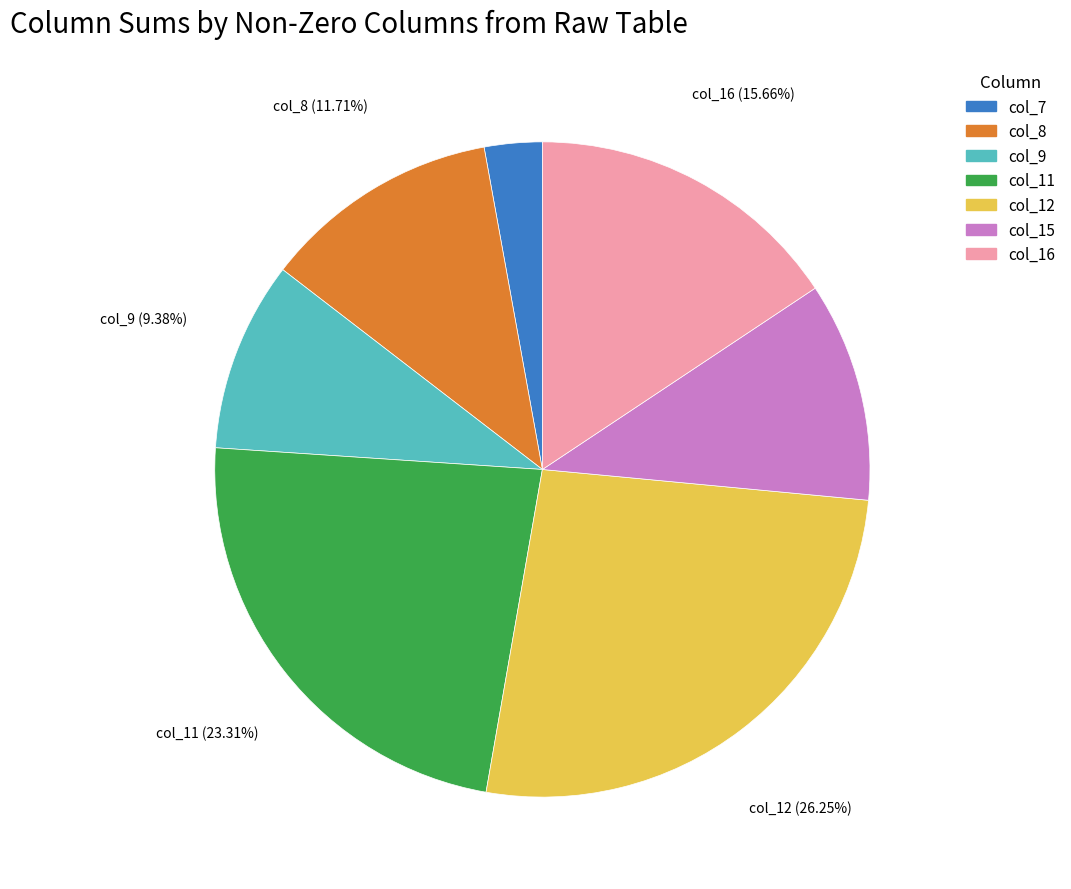

Which category has the smallest portion of the pie?

col_7